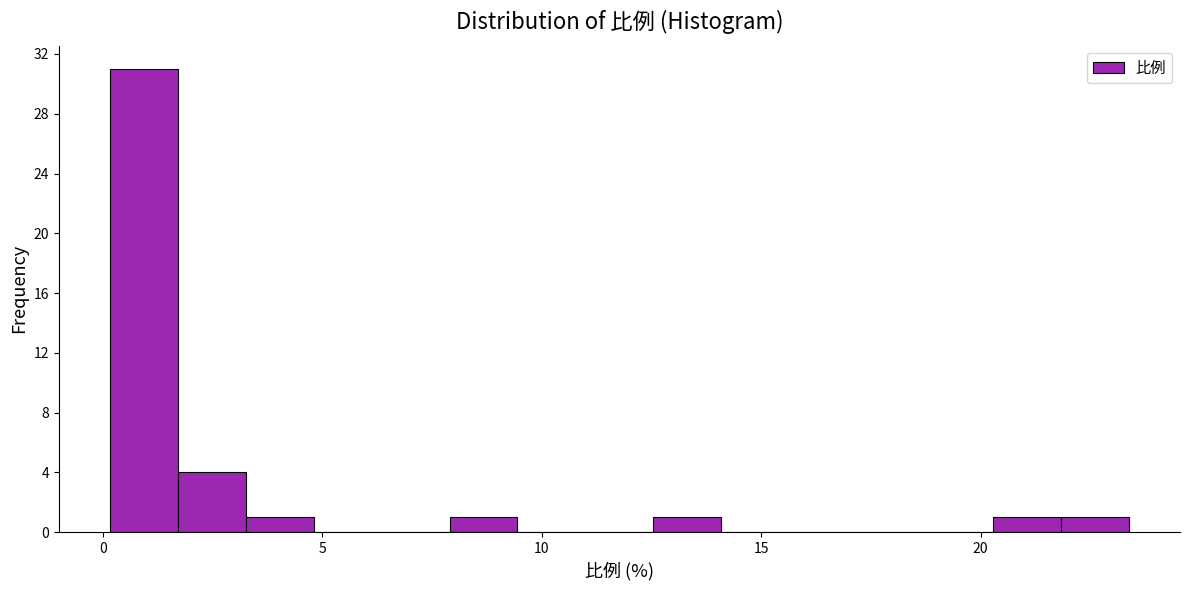

Read against the x-axis, roughly where is the centre of the tallest bar?

1.0